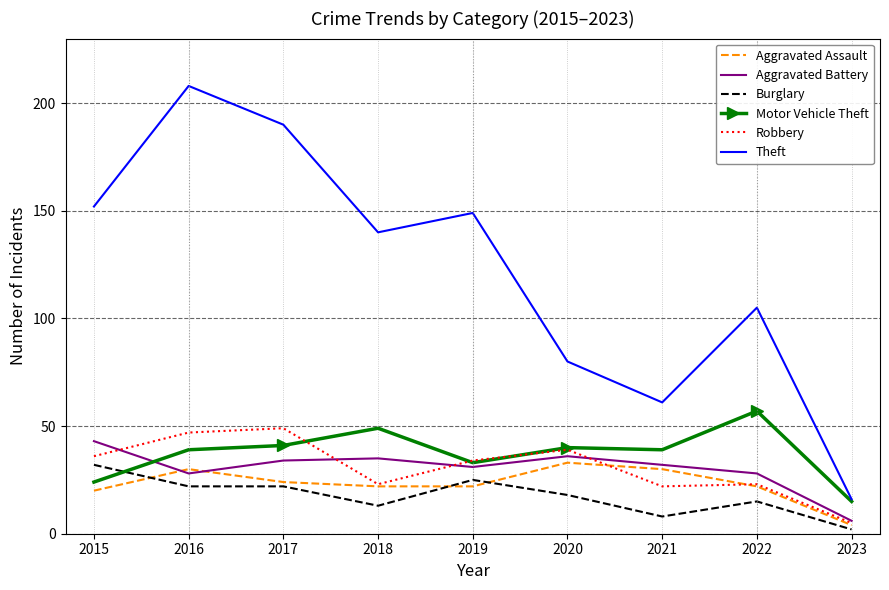

Reading right to left, extract all data points from this chart.

Aggravated Assault: 2023=4	2022=22	2021=30	2020=33	2019=22	2018=22	2017=24	2016=30	2015=20
Aggravated Battery: 2023=6	2022=28	2021=32	2020=36	2019=31	2018=35	2017=34	2016=28	2015=43
Burglary: 2023=2	2022=15	2021=8	2020=18	2019=25	2018=13	2017=22	2016=22	2015=32
Motor Vehicle Theft: 2023=15	2022=57	2021=39	2020=40	2019=33	2018=49	2017=41	2016=39	2015=24
Robbery: 2023=5	2022=23	2021=22	2020=39	2019=34	2018=23	2017=49	2016=47	2015=36
Theft: 2023=16	2022=105	2021=61	2020=80	2019=149	2018=140	2017=190	2016=208	2015=152